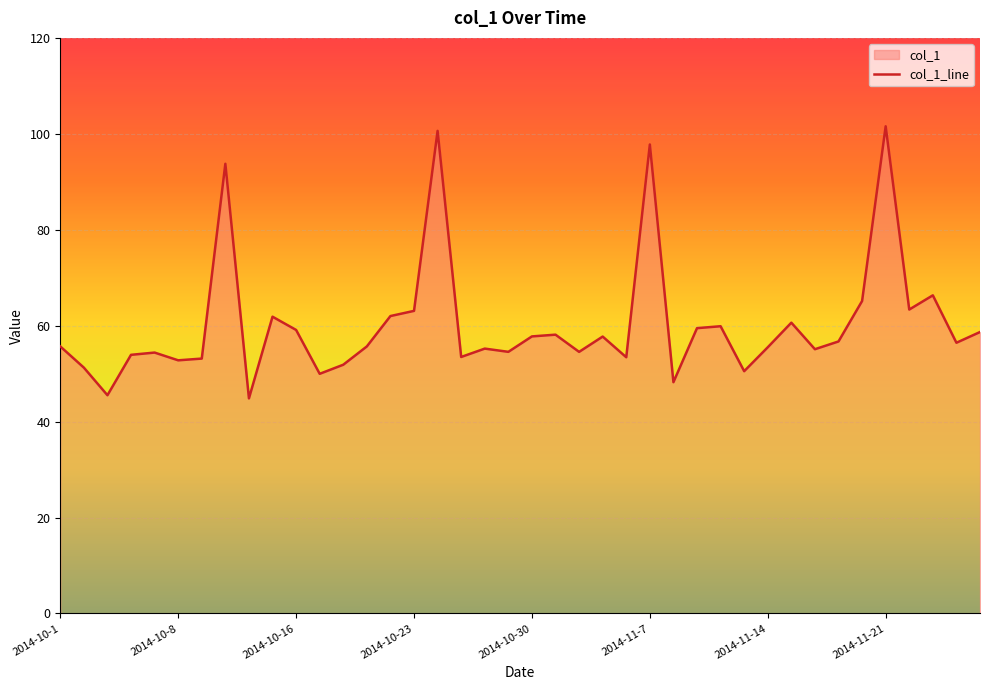

True or false: the data shows 29.6 at 2014-11-7.

False